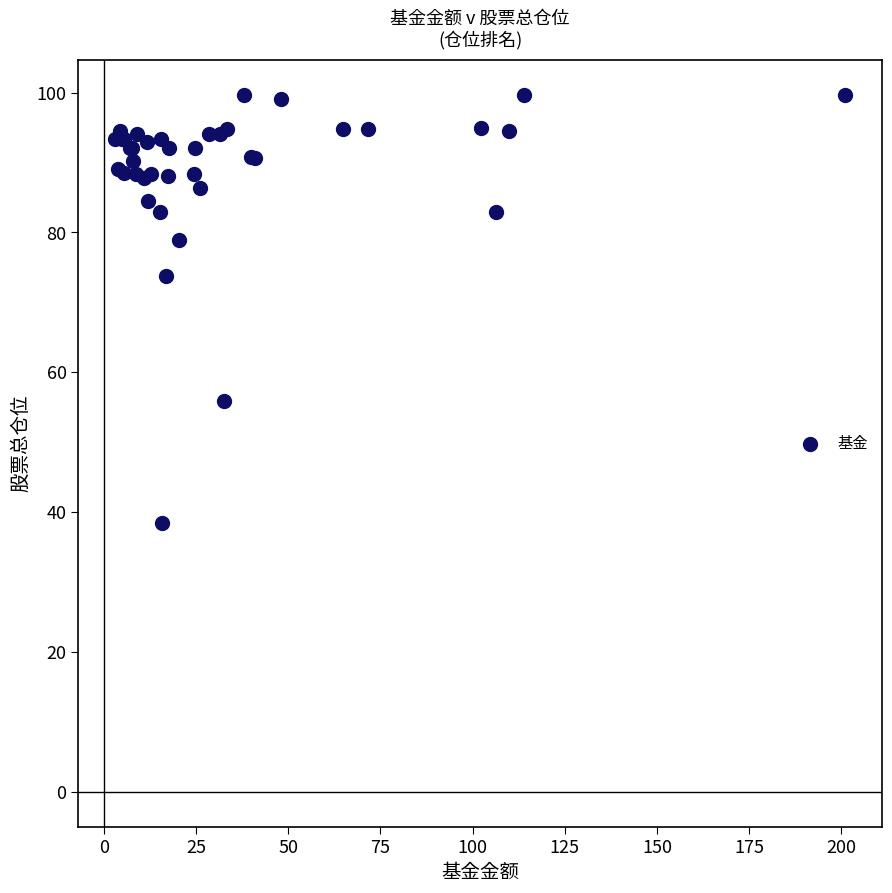

What Y value in the scatter plot is closest to 69?

73.8